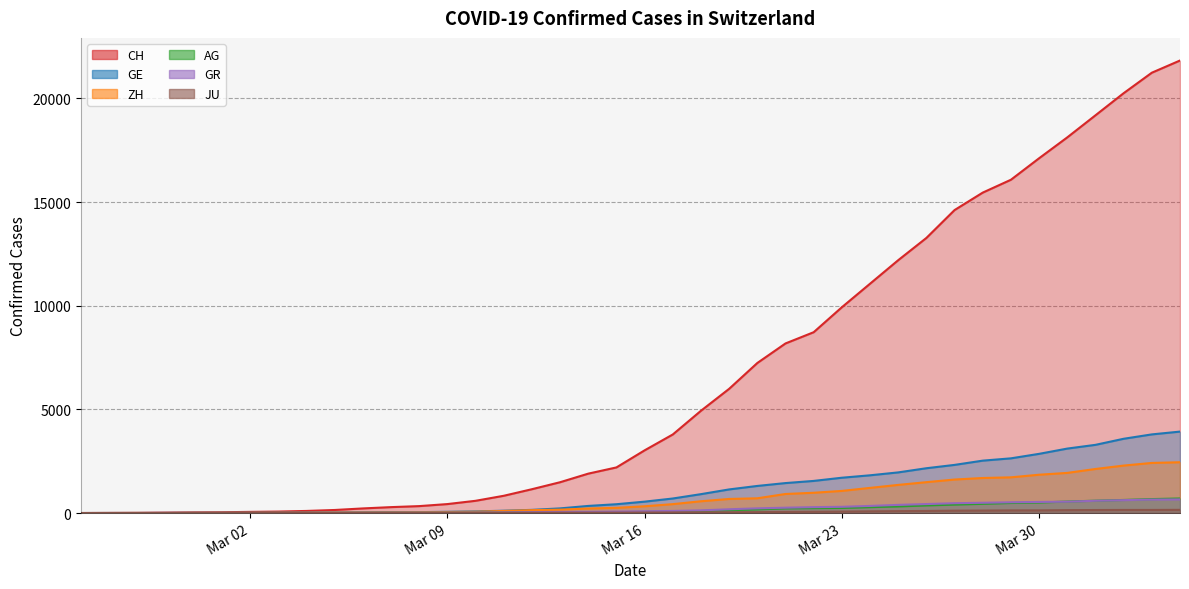

What position from the right is 2020-04-02?

3